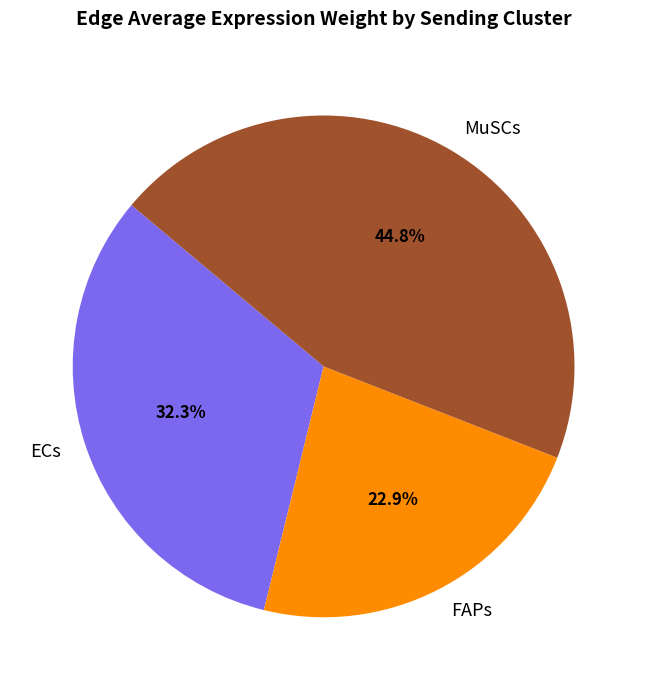

Count the number of slices in the pie.

3